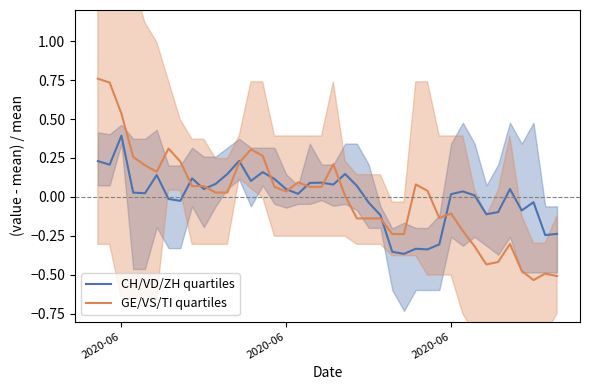

True or false: CH/VD/ZH quartiles and GE/VS/TI quartiles intersect in this chart.

True